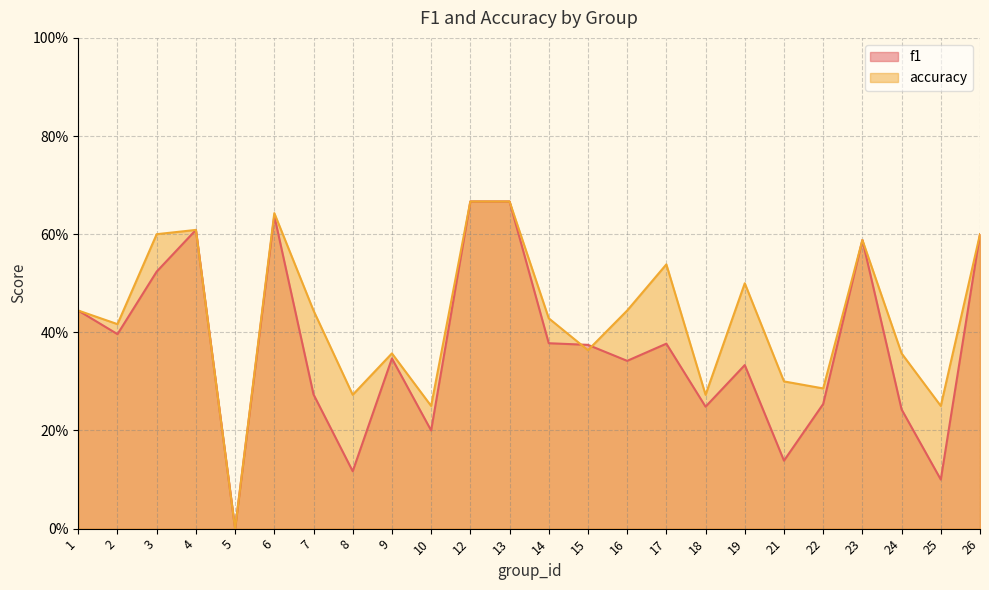

Reading right to left, list all the values displayed in this chart.

f1: 26=0.6	25=0.1	24=0.2	23=0.6	22=0.3	21=0.1	19=0.3	18=0.2	17=0.4	16=0.3	15=0.4	14=0.4	13=0.7	12=0.7	10=0.2	9=0.3	8=0.1	7=0.3	6=0.6	5=0.0	4=0.6	3=0.5	2=0.4	1=0.4
accuracy: 26=0.6	25=0.2	24=0.4	23=0.6	22=0.3	21=0.3	19=0.5	18=0.3	17=0.5	16=0.4	15=0.4	14=0.4	13=0.7	12=0.7	10=0.2	9=0.4	8=0.3	7=0.4	6=0.6	5=0.0	4=0.6	3=0.6	2=0.4	1=0.4